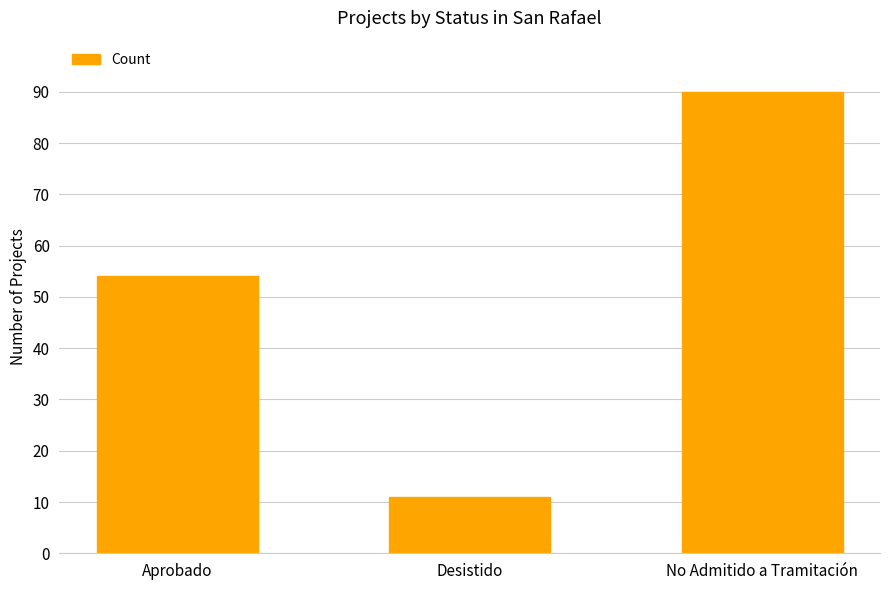

Count the values in the range 11 to 90.

3